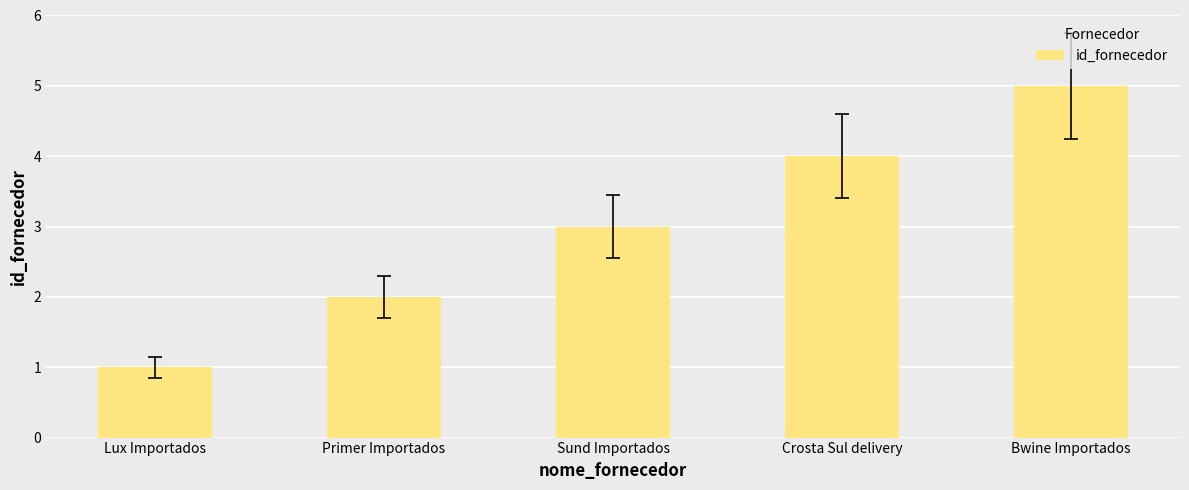

How many series are shown in this chart?

1